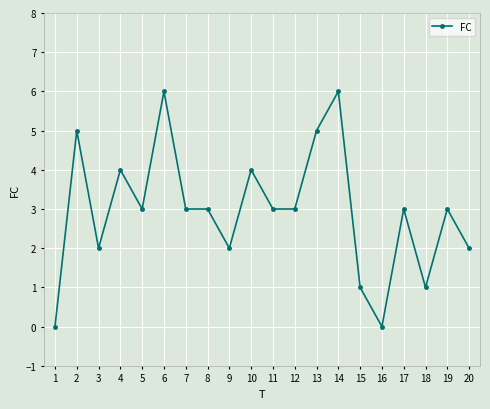

What is the maximum value shown in the chart?

6